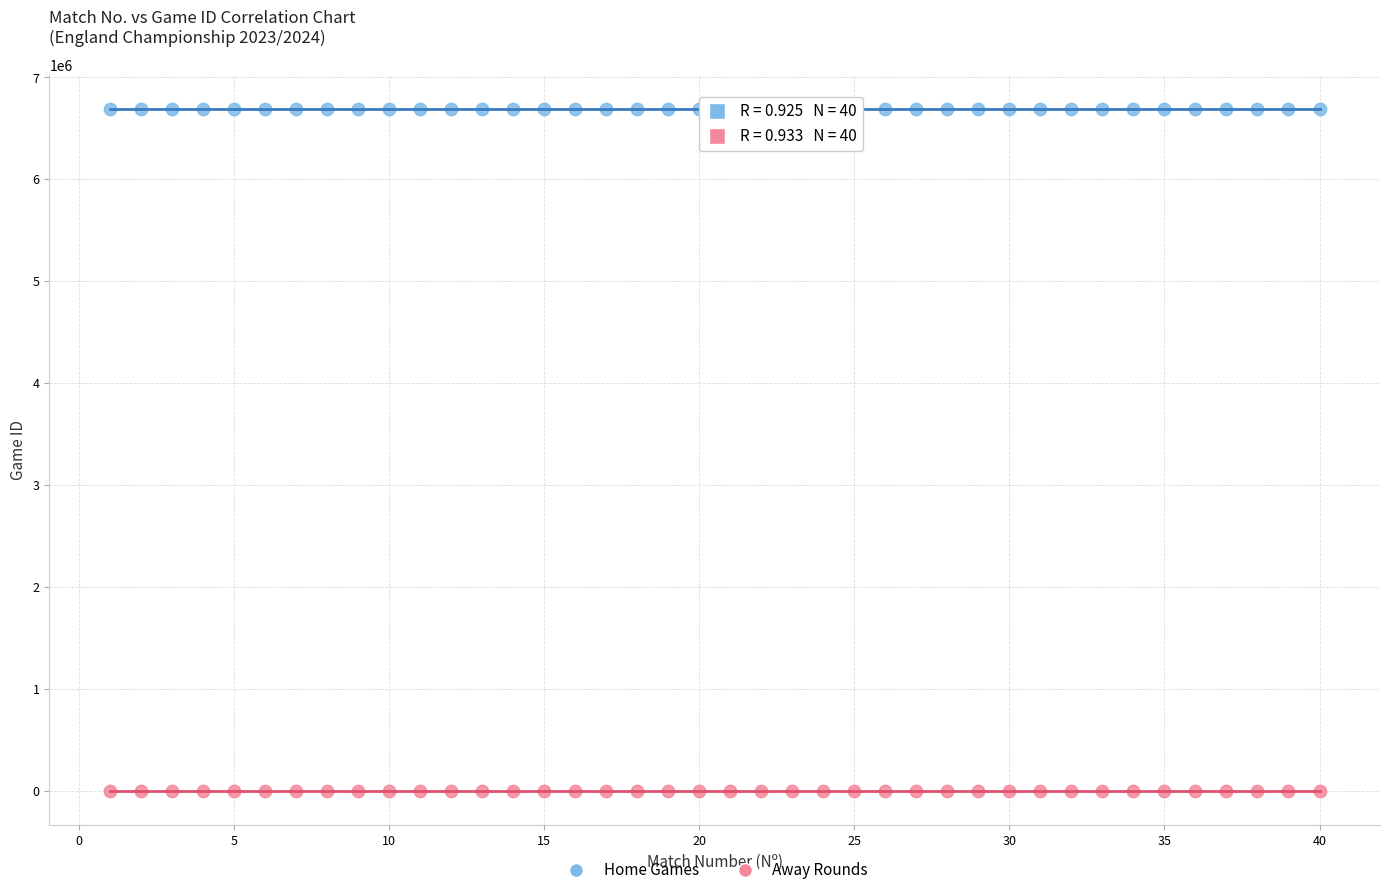

What are all the series names shown in the legend?

Home Games, Away Rounds